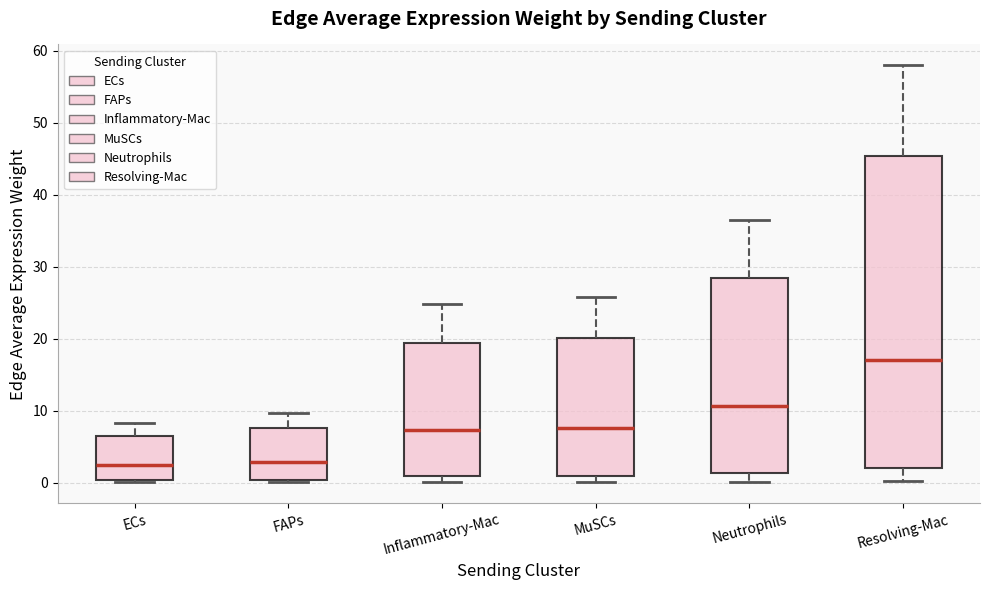

Where does the lower whisker of the box for Neutrophils end on the y-axis? The values are not printed on the chart, so give them approximately, as read against the axis.

0